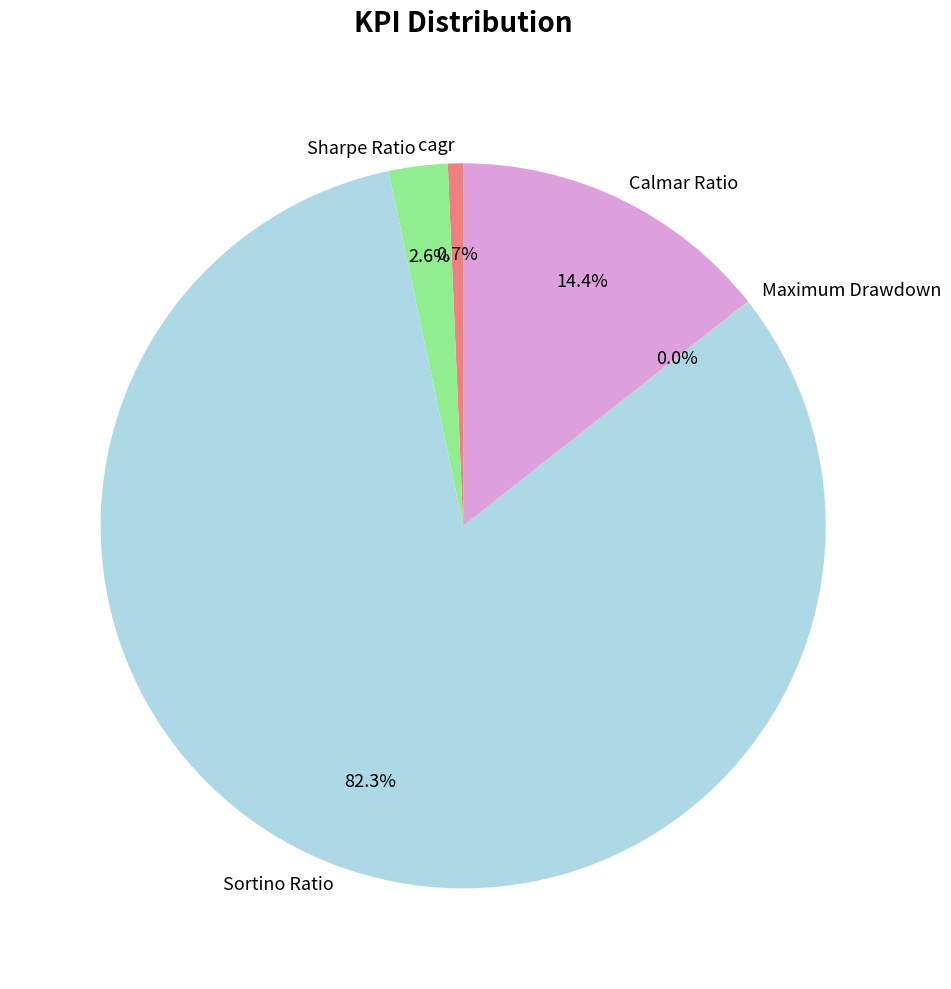

Does any single category account for the majority?

Yes